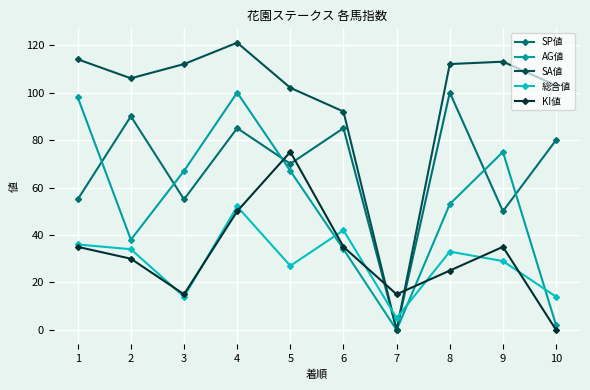

How many data points in KI値 are less than 35?

5